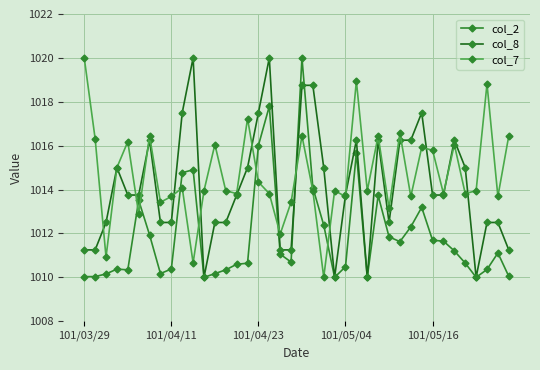

List the series in order of their overall mean, lowest first.

col_2, col_8, col_7